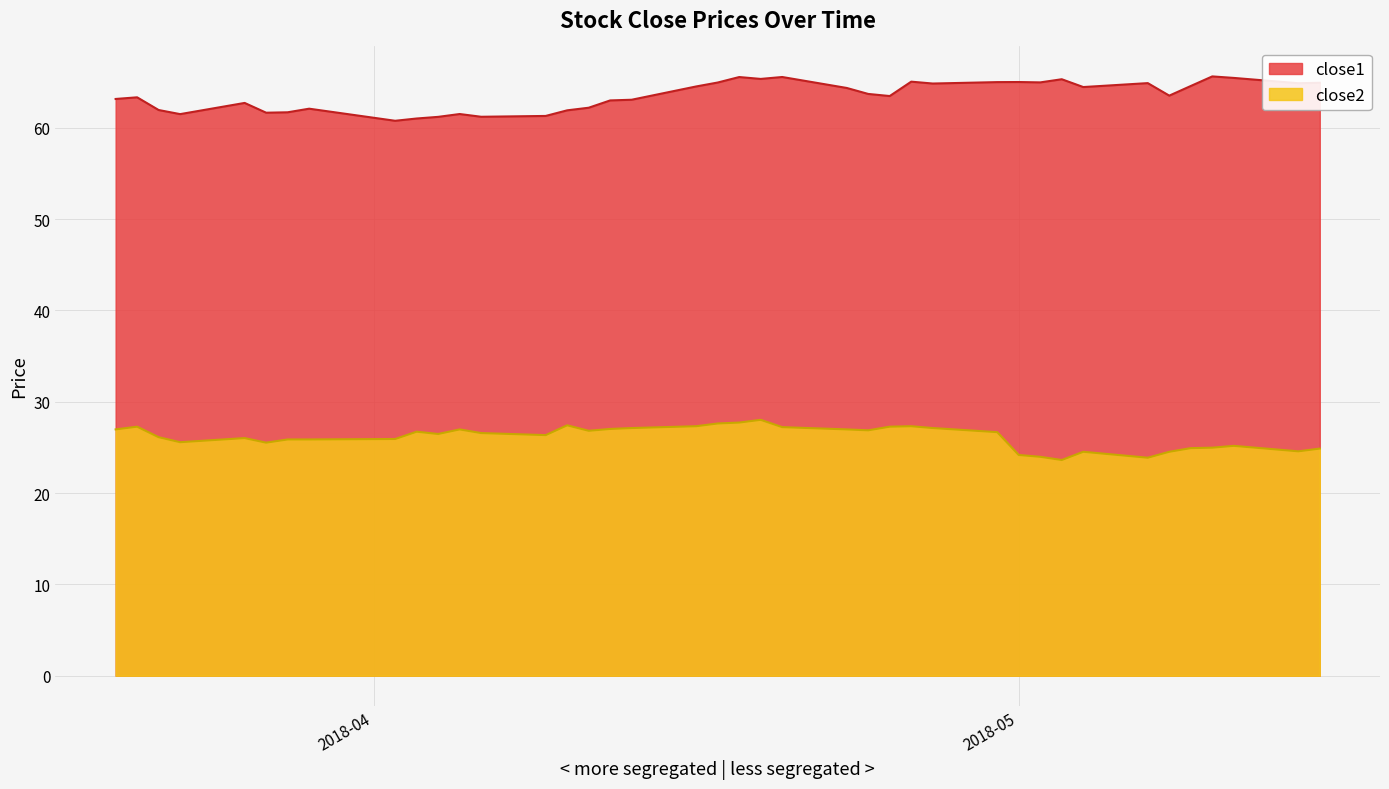

Between 2018-04-09 and 2018-04-12, which is larger?

2018-04-12